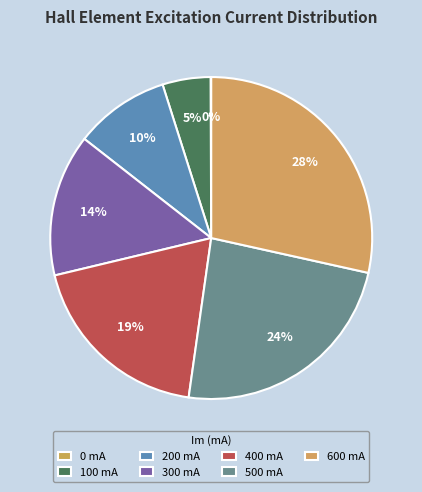

Is there any slice that represents more than half of the pie?

No